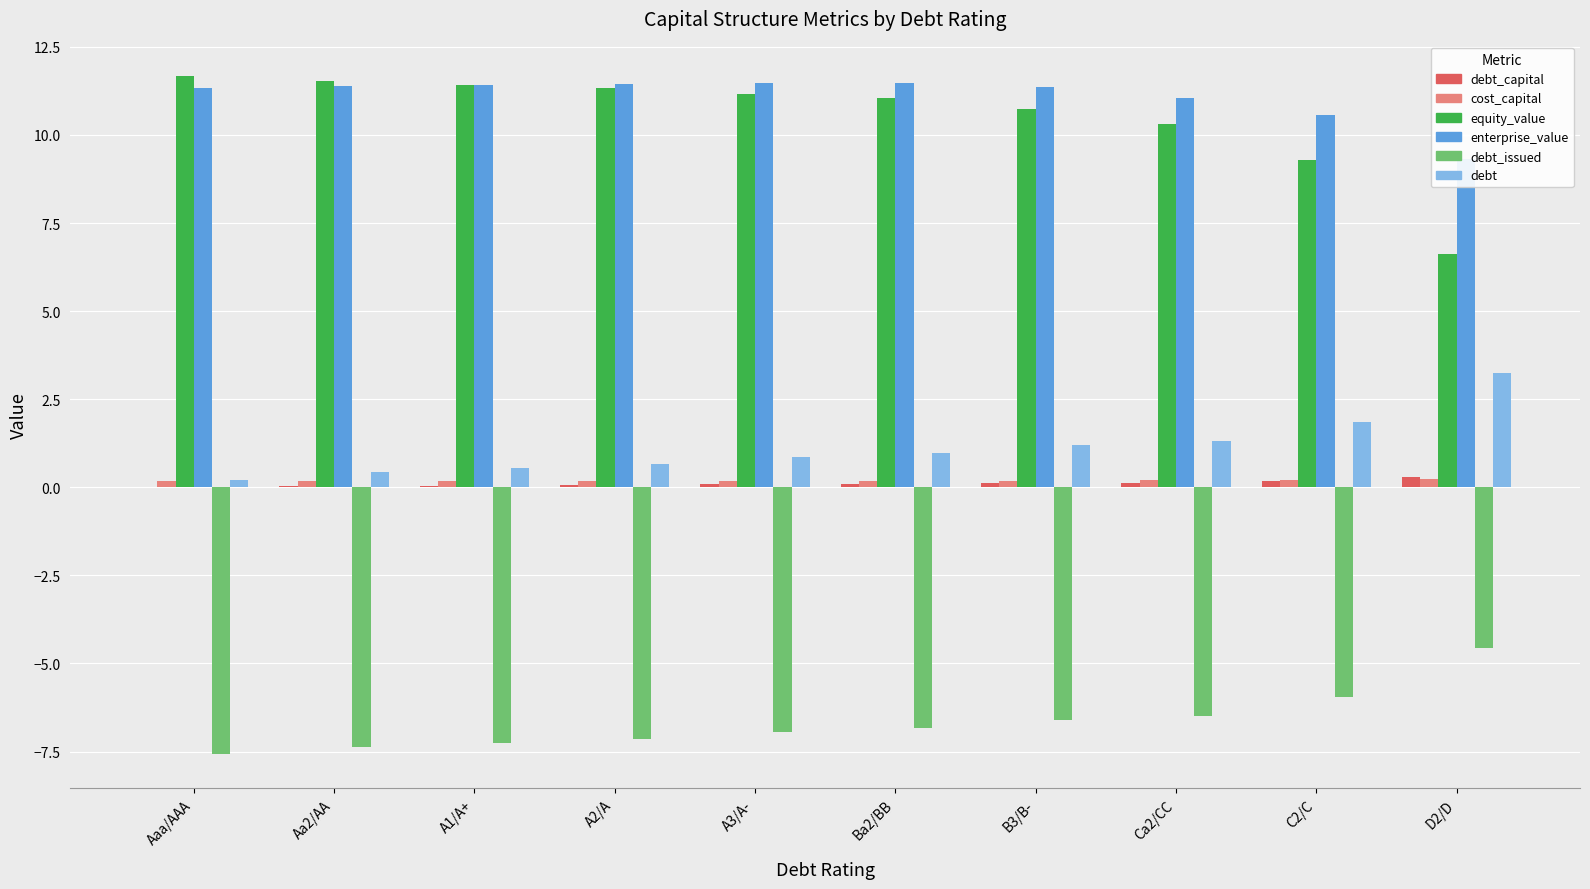

What is the label of the 4th bar from the left?

A2/A